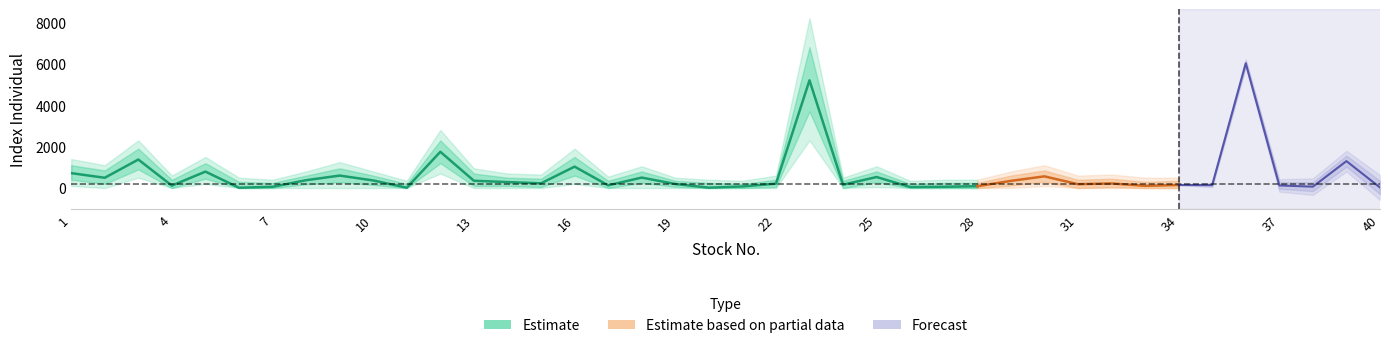

Where is the first local minimum for Index Individual?

2